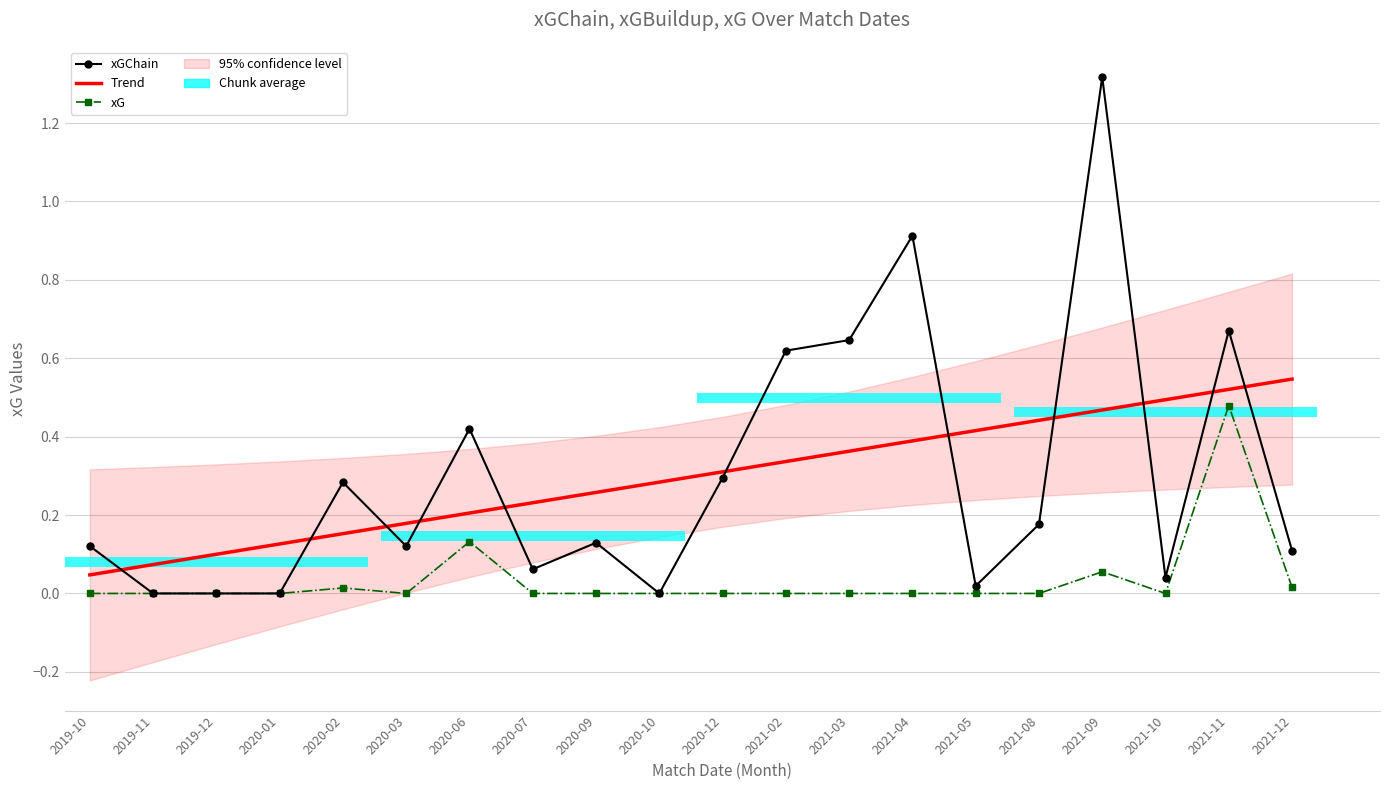

Which has a higher value, 2021-08 or 2020-07?

2021-08